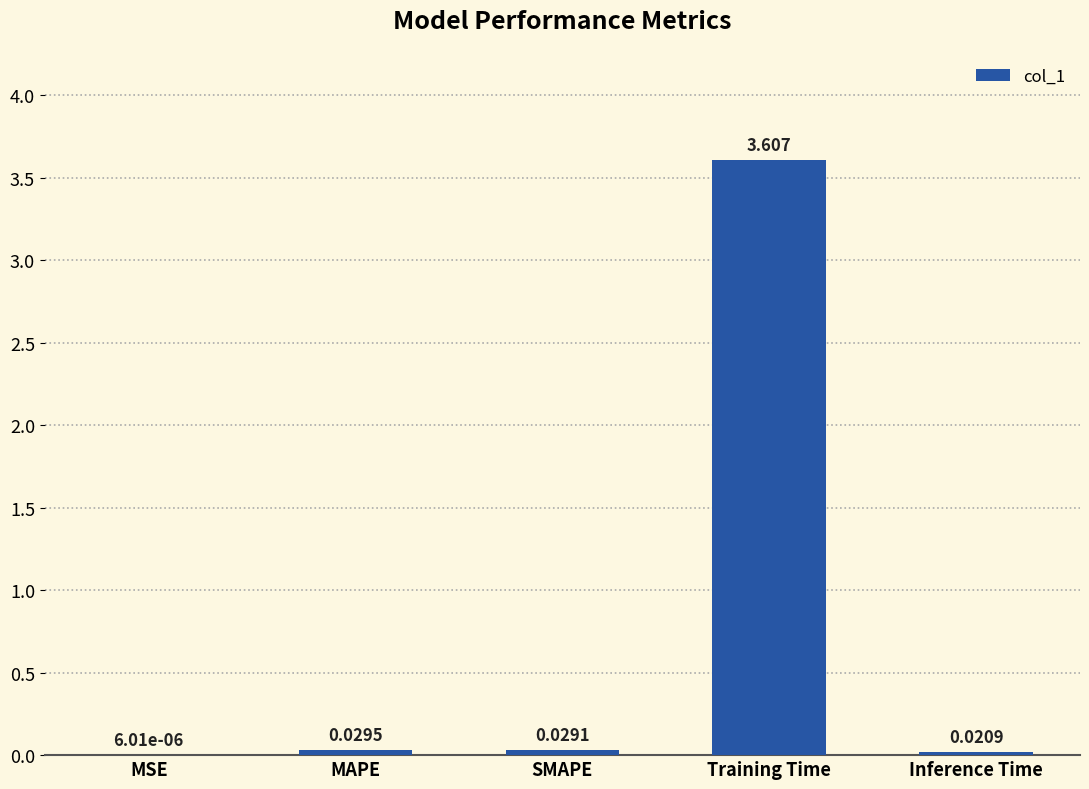

At which category does the chart reach its peak across all series?

Training Time